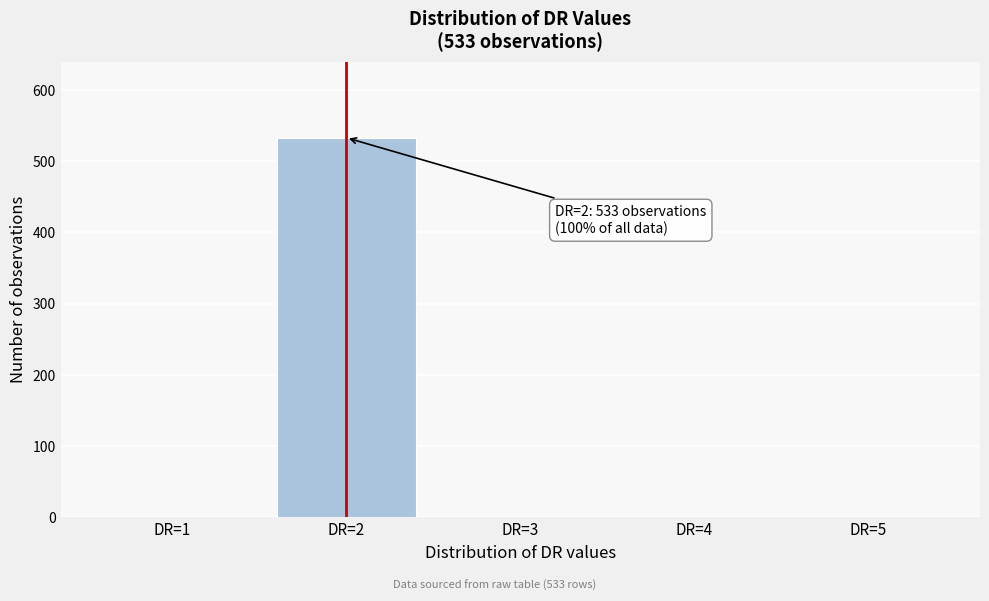

Reading right to left, list all the values displayed in this chart.

DR=5=0	DR=4=0	DR=3=0	DR=2=533	DR=1=0